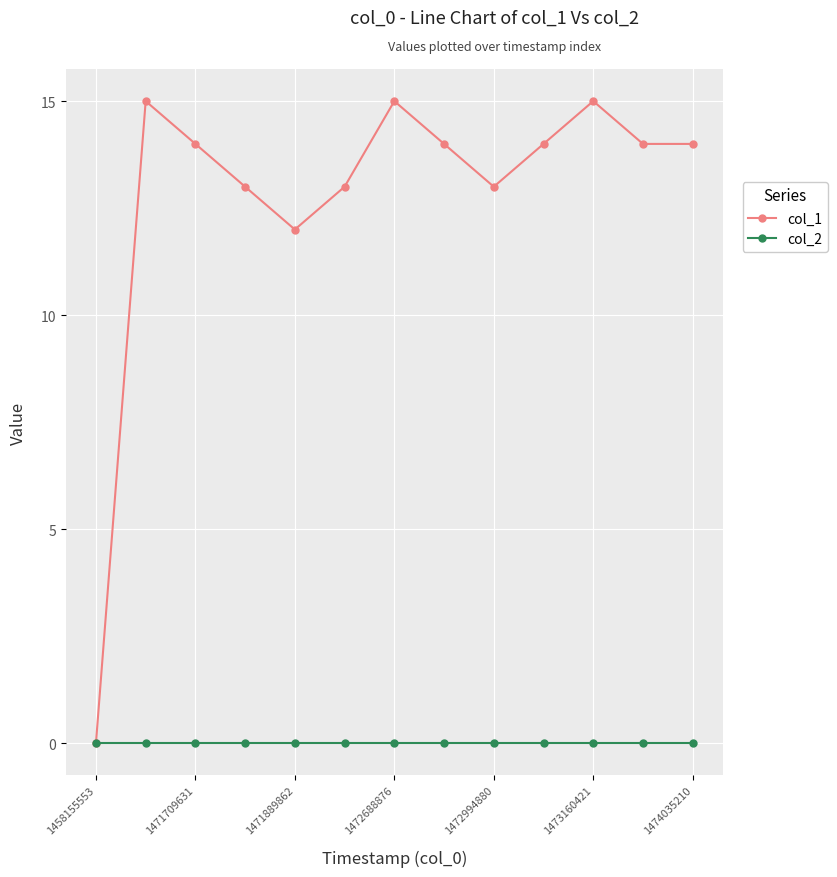

What is the difference between the second highest and second lowest values in the col_1 series?

3